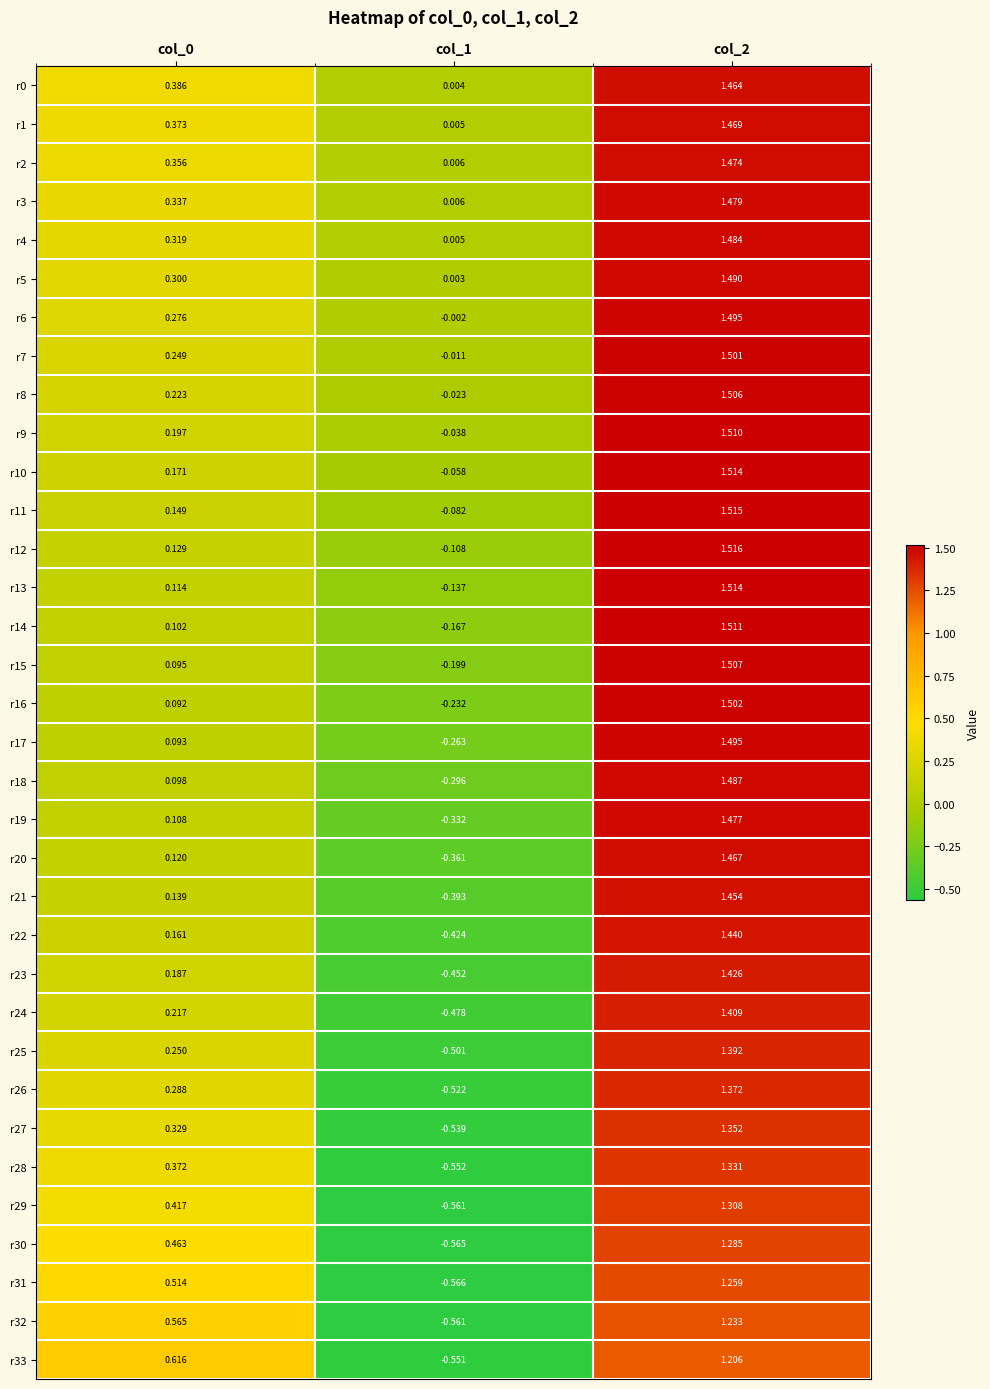

Is the value of r3 at col_2 greater than the value of r17 at col_2?

No